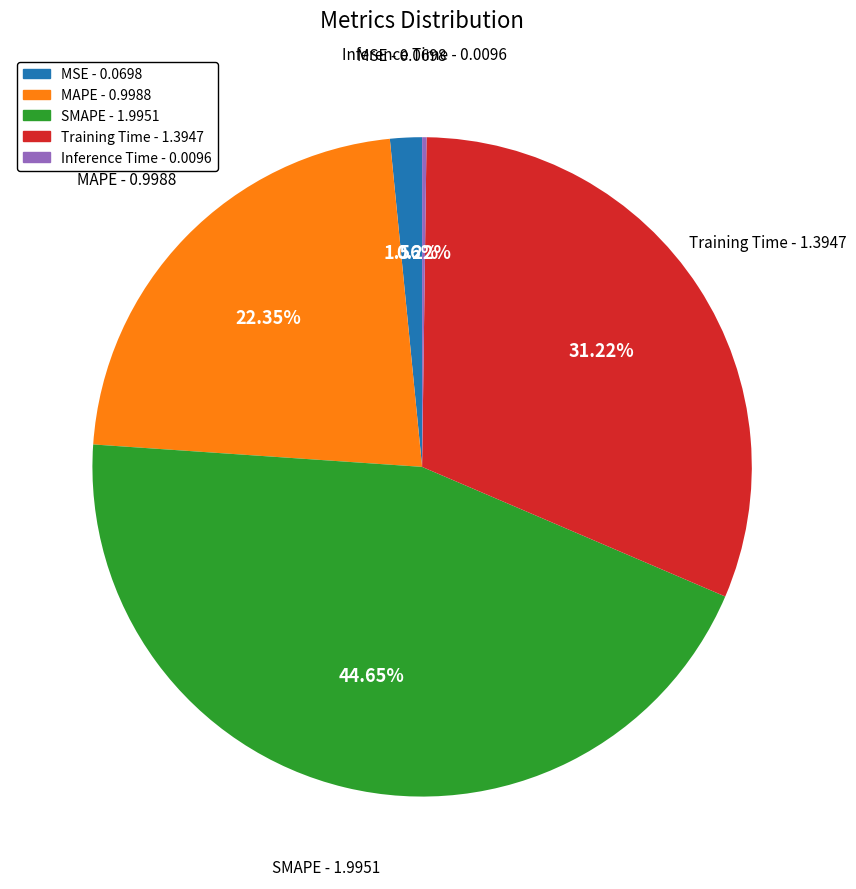

Which has a higher value, Training Time - 1.3947 or MAPE - 0.9988?

Training Time - 1.3947